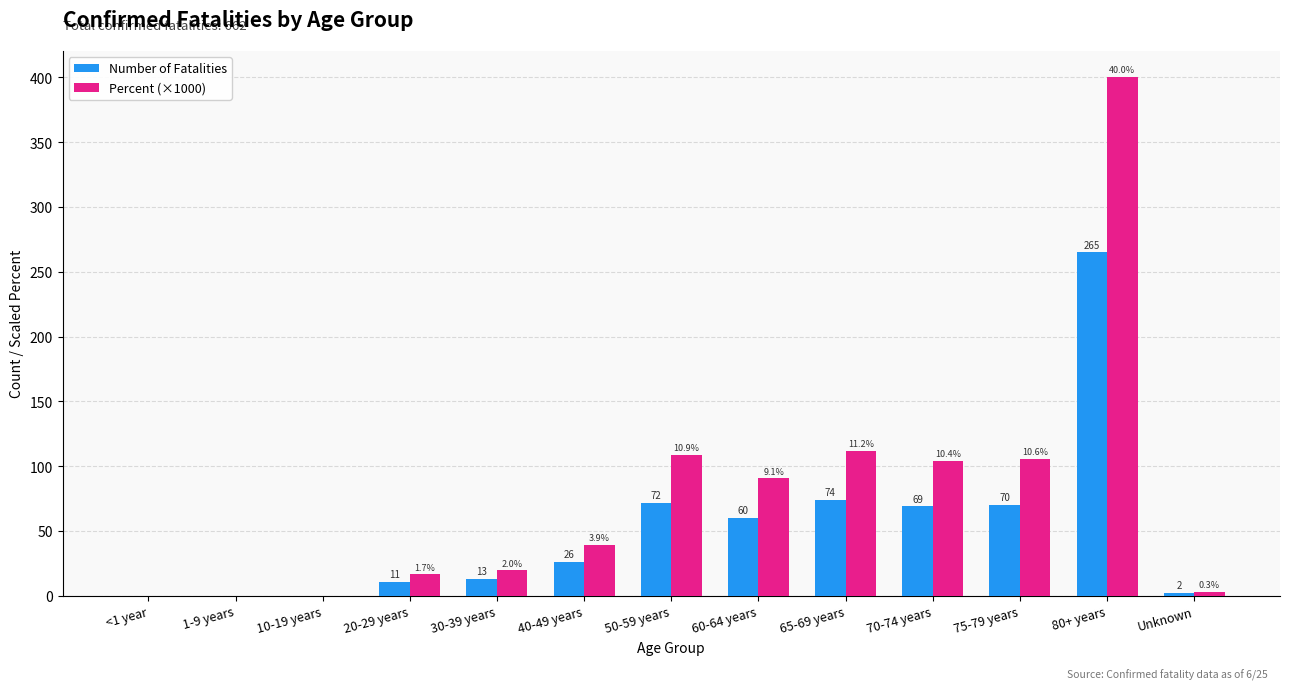

True or false: Percent (×1000) has a value of 179.3 at 50-59 years.

False